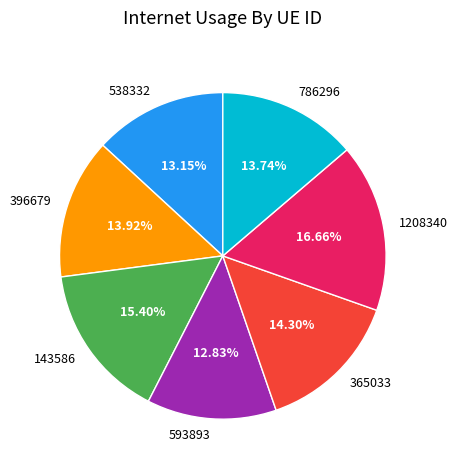

To the nearest percent, what is the difference between the 143586 and 1208340 slice percentages?

1%